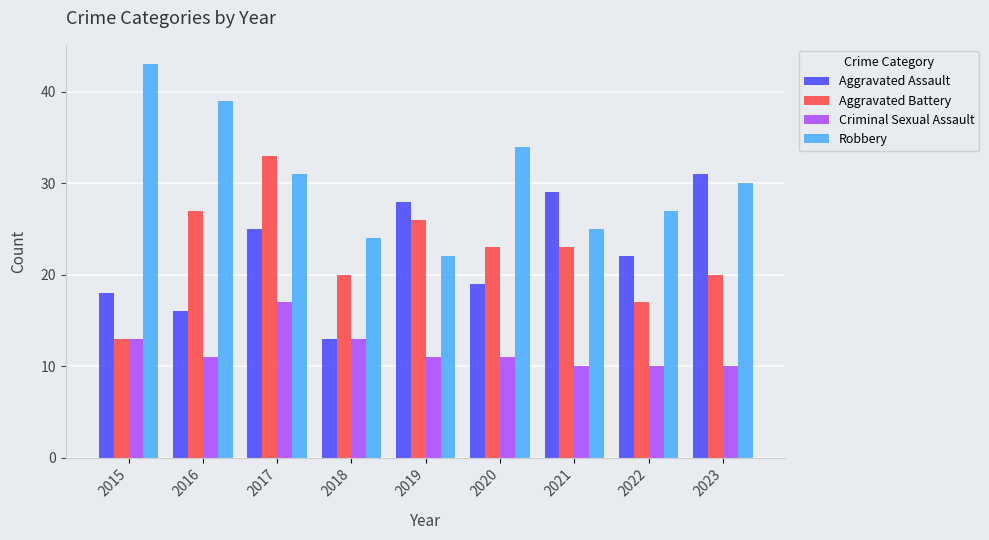

The value of Criminal Sexual Assault at 2017 is 9. True or false?

False